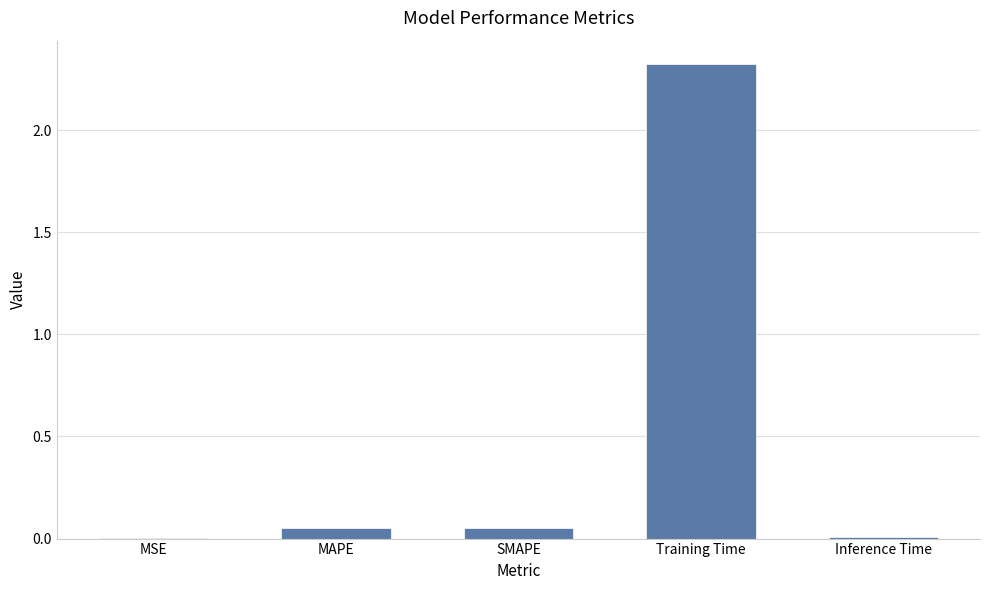

At which category does the chart reach its peak across all series?

Training Time